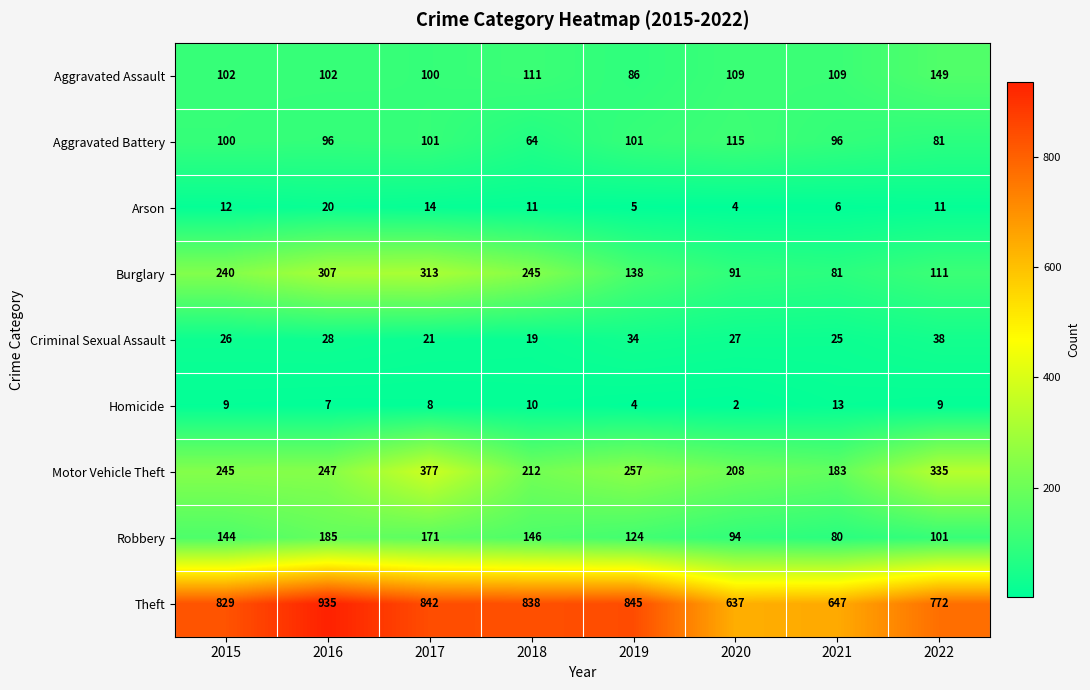

The Criminal Sexual Assault series shows 21 at 2017. True or false?

True